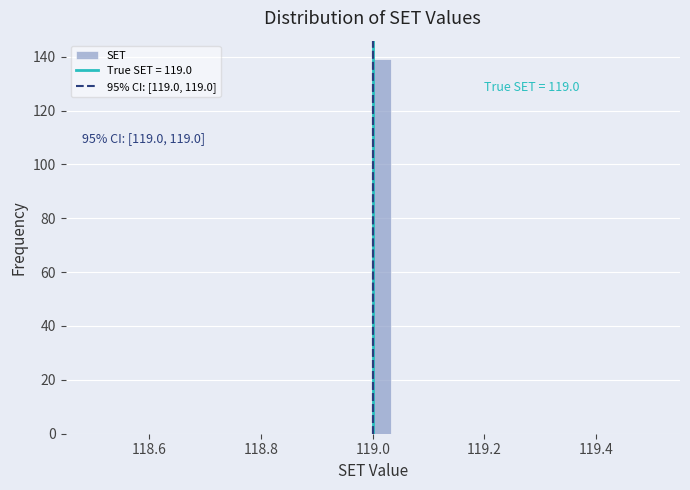

Read against the x-axis, roughly where is the centre of the tallest bar?

119.02